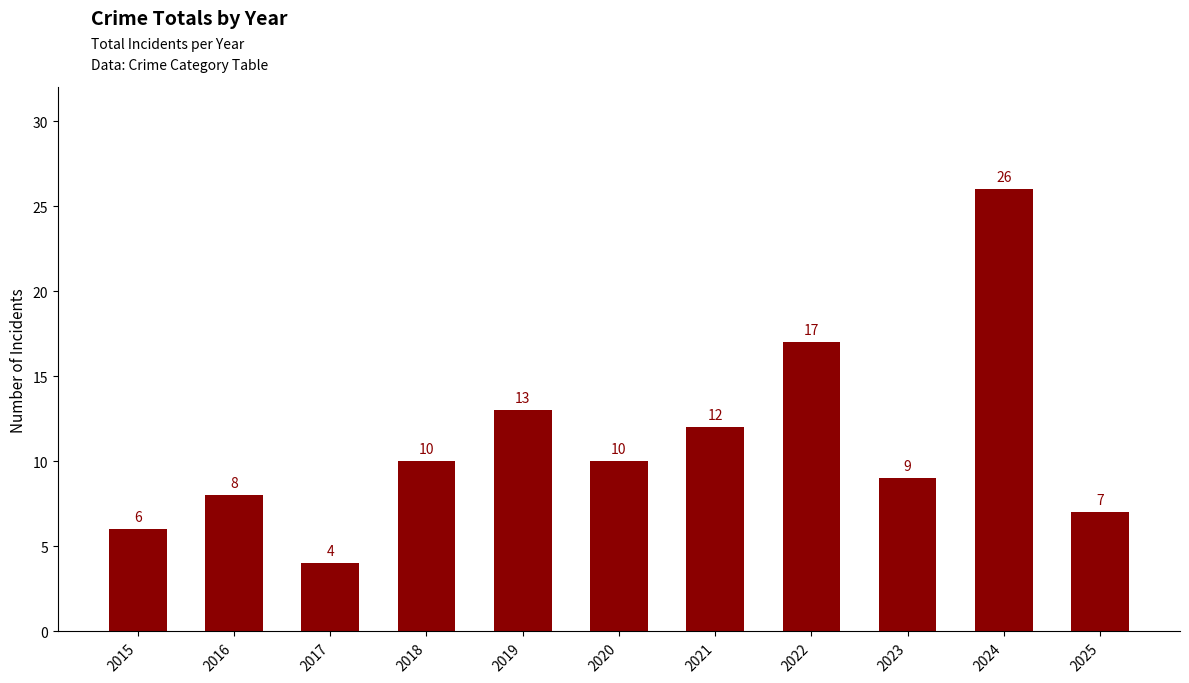

What is the difference between the maximum and minimum values?

22